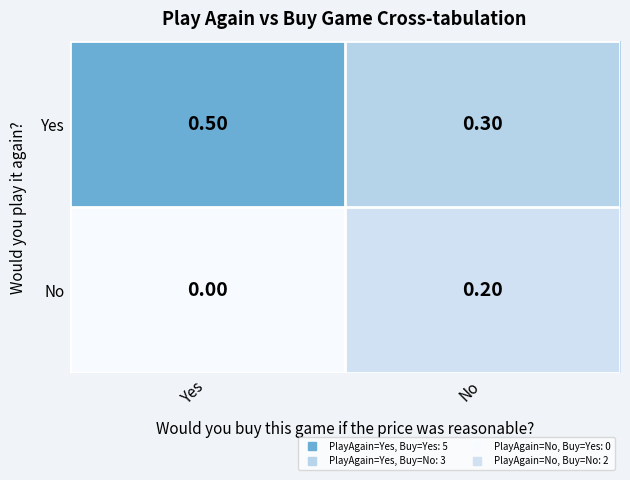

What is the total value across all series at Yes?

0.5